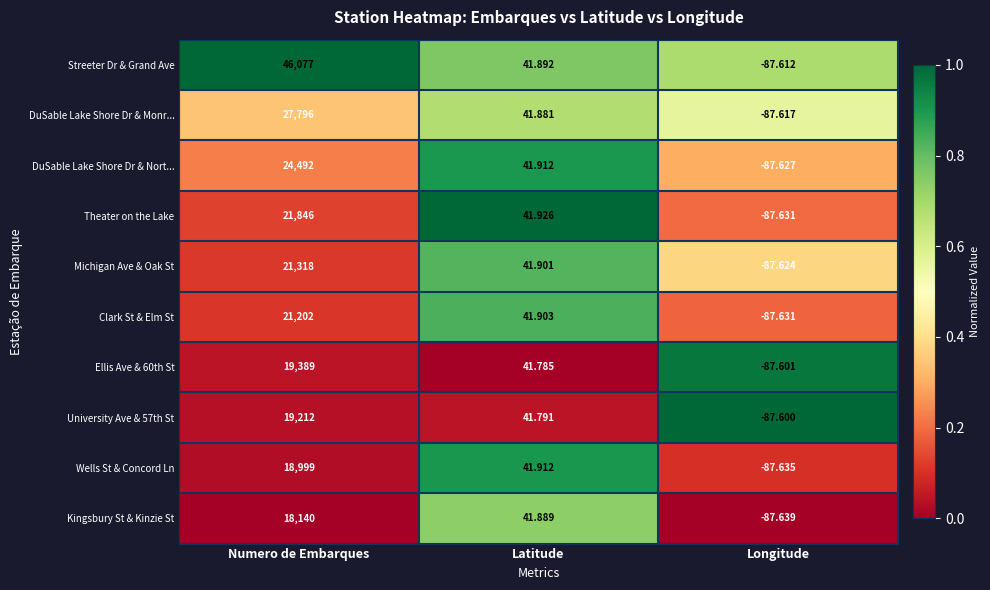

Where is Michigan Ave & Oak St nearest to the value 10615?

Latitude